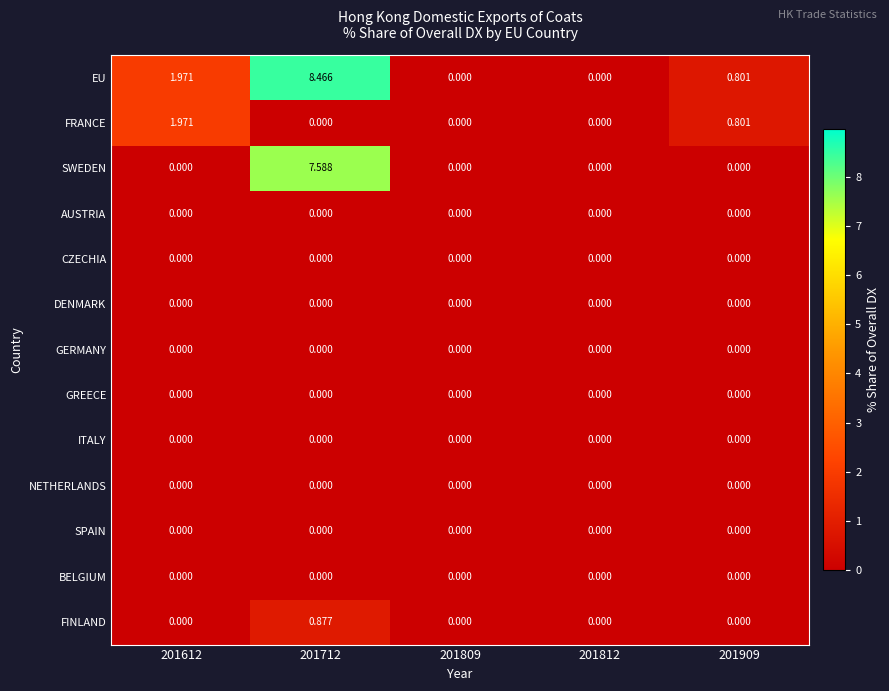

What is the total value across all series at 201909?

1.6